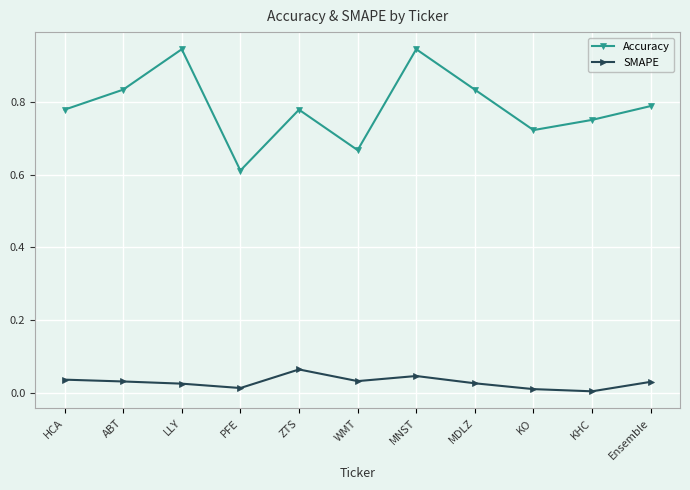

The value of SMAPE at MNST is 0.1. True or false?

False